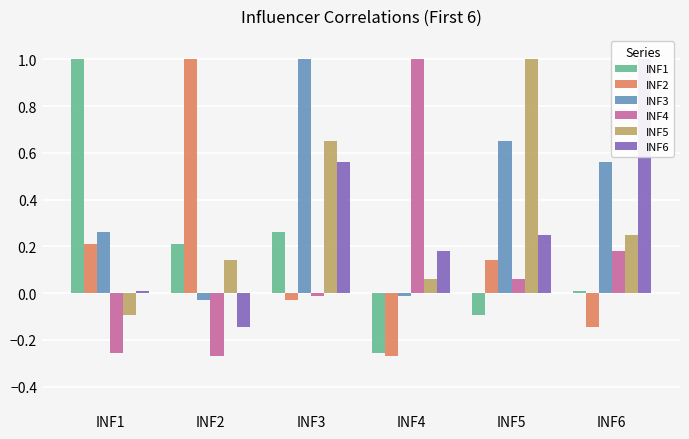

What is the difference between the second highest and minimum values in the INF1 series?

0.5